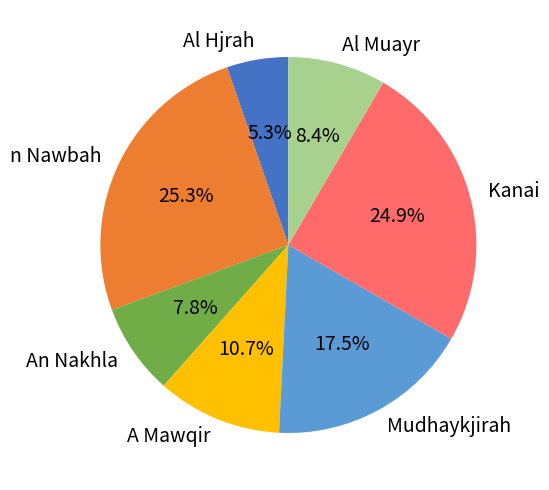

Approximately how many times larger is the value at Al Muayr compared to n Nawbah?

0.3